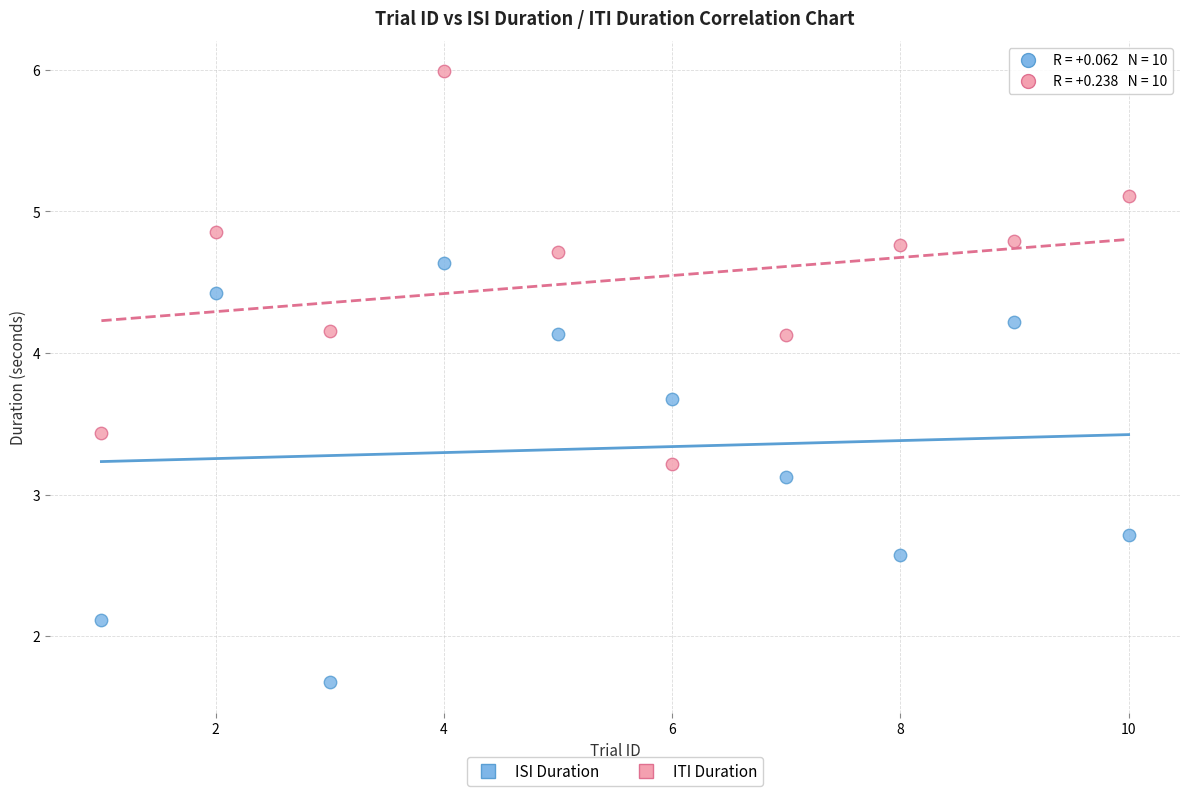

Which series contains the highest Y value?

ITI Duration